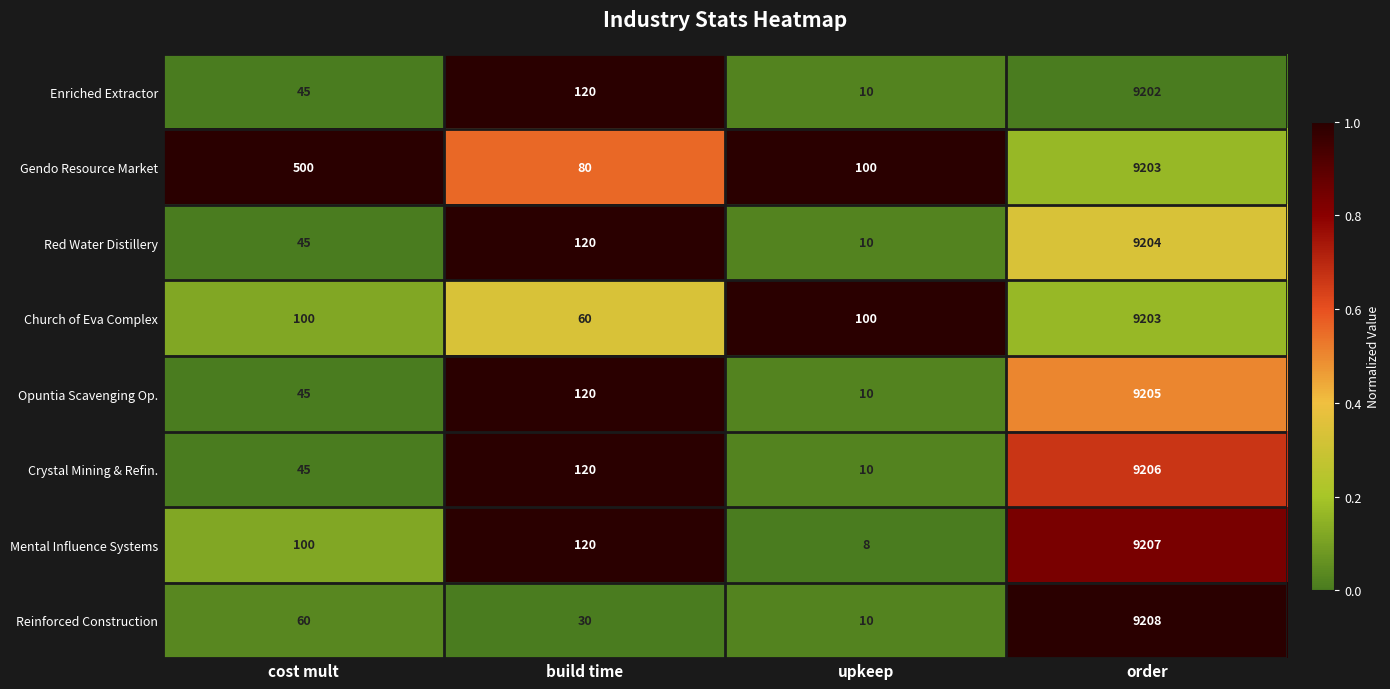

At which category is the sum across all series the highest?

order